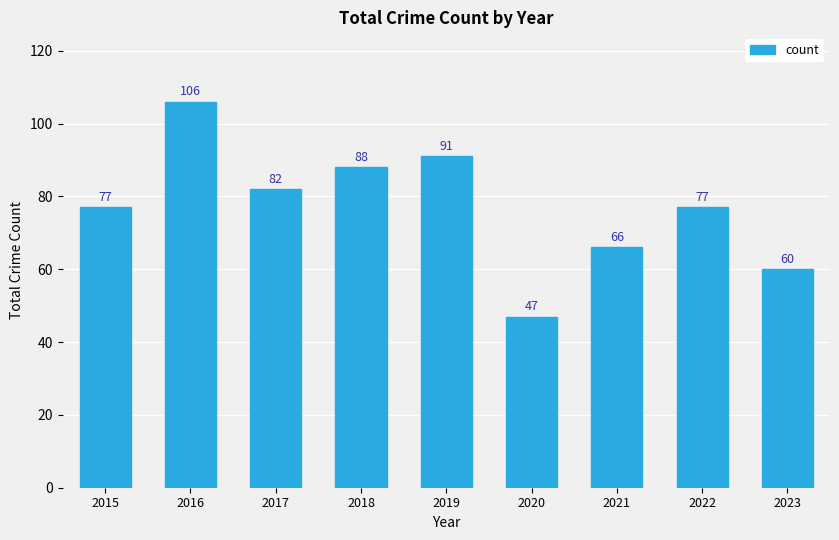

Is it true that the value at 2015 is 27?

False